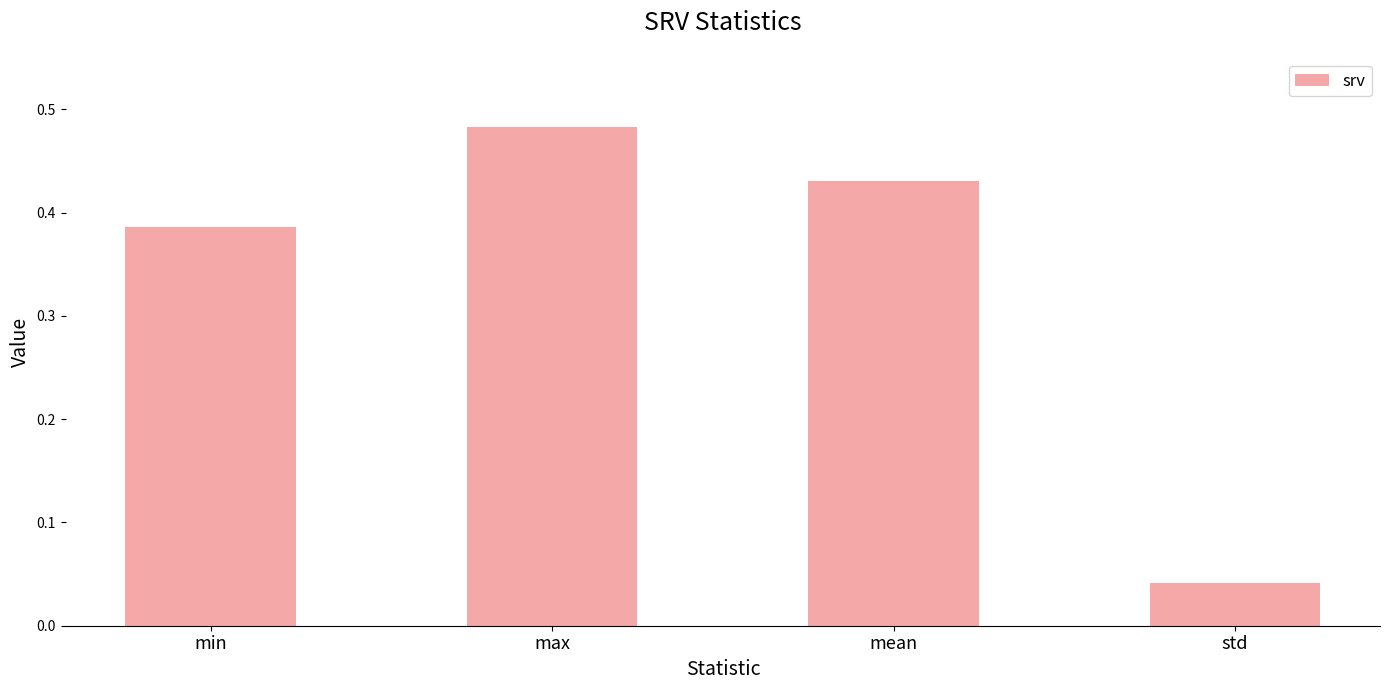

Is it true that the value at mean is 0.8?

False